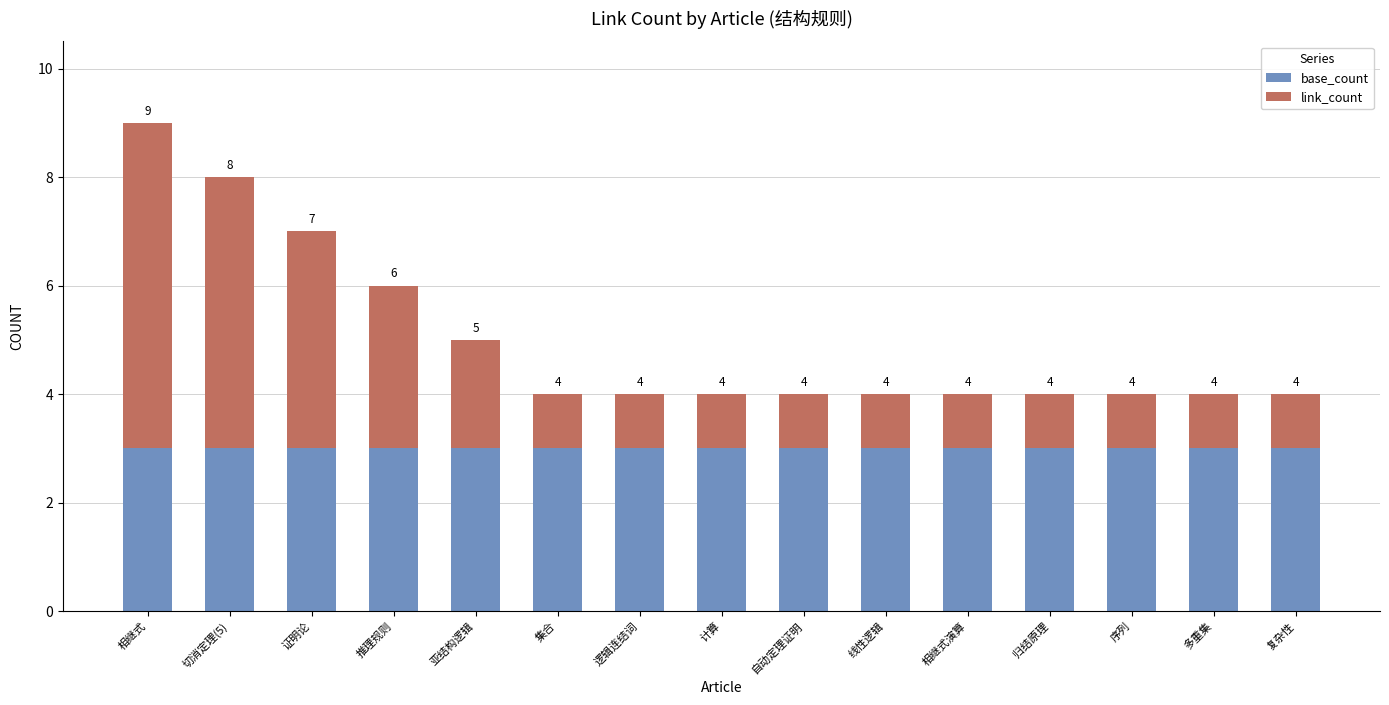

Read the base_count value at 复杂性.

3